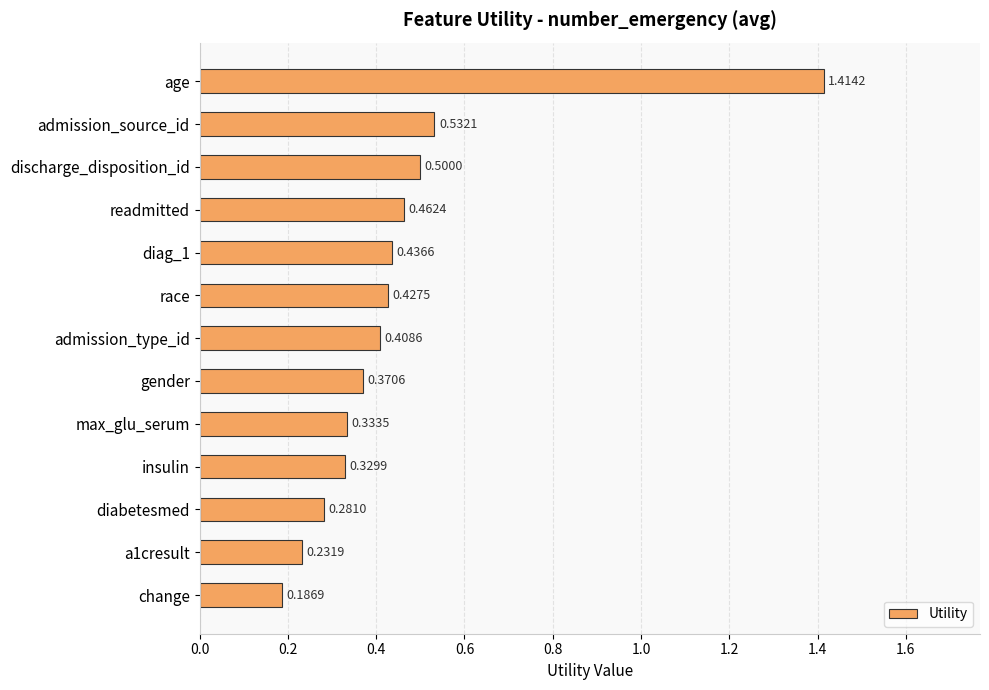

Between readmitted and discharge_disposition_id, which is larger?

discharge_disposition_id